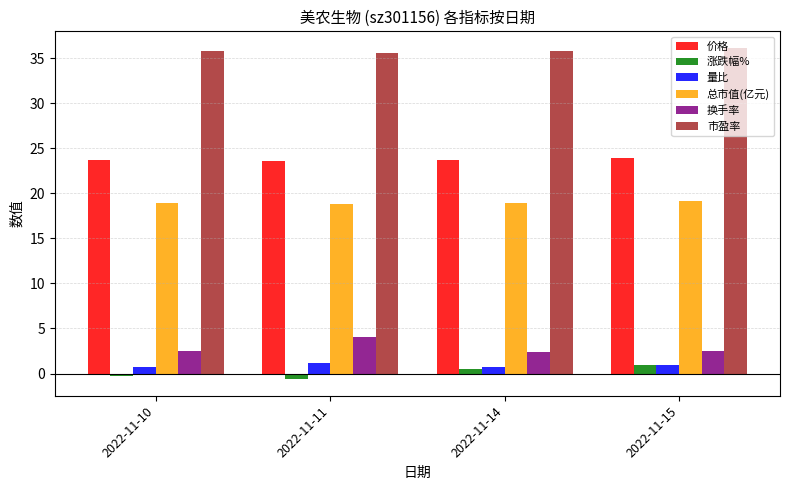

Which series has the largest total across all categories?

市盈率